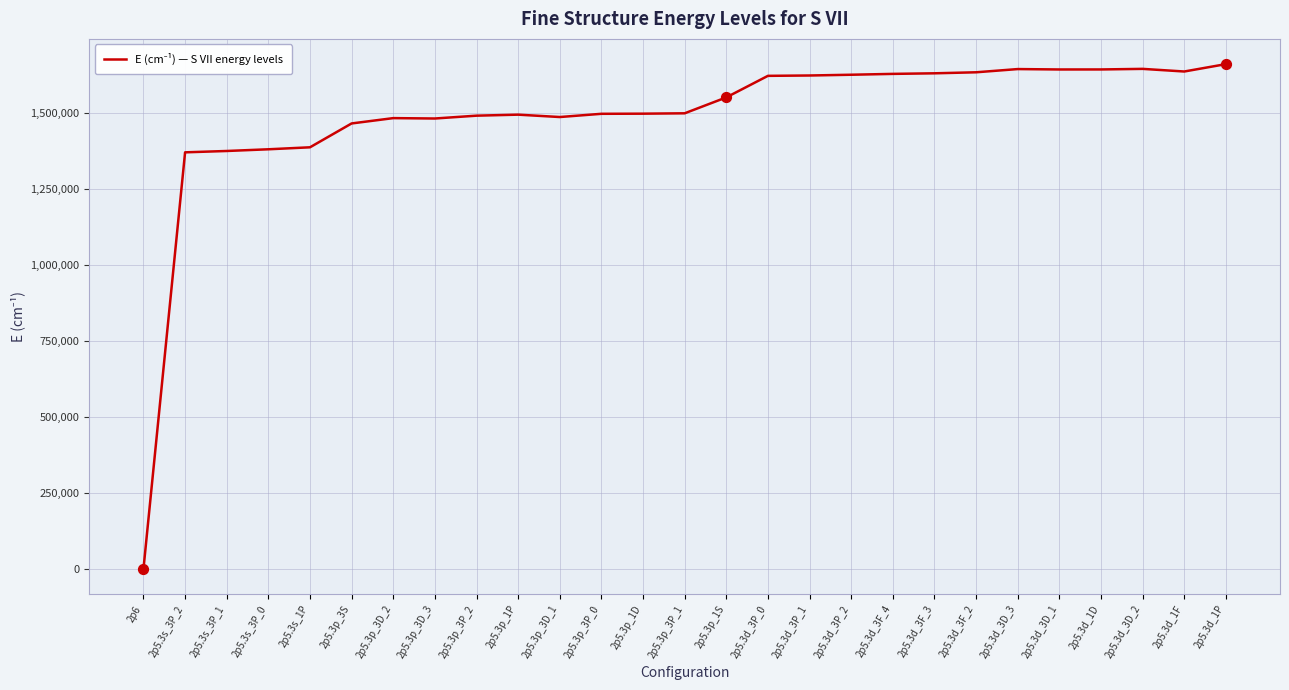

What is the change in value from 2p5.3s_3P_0 to 2p5.3d_3P_2?

+245455